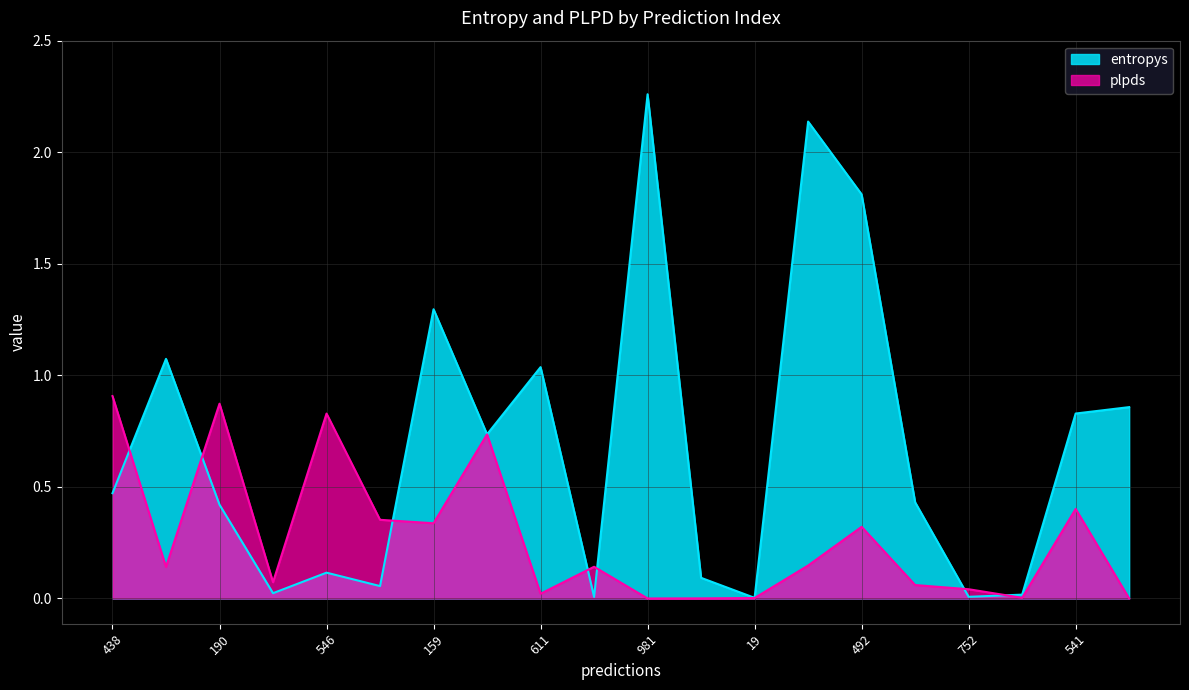

At 380, list the series in order from largest to smallest.

entropys, plpds